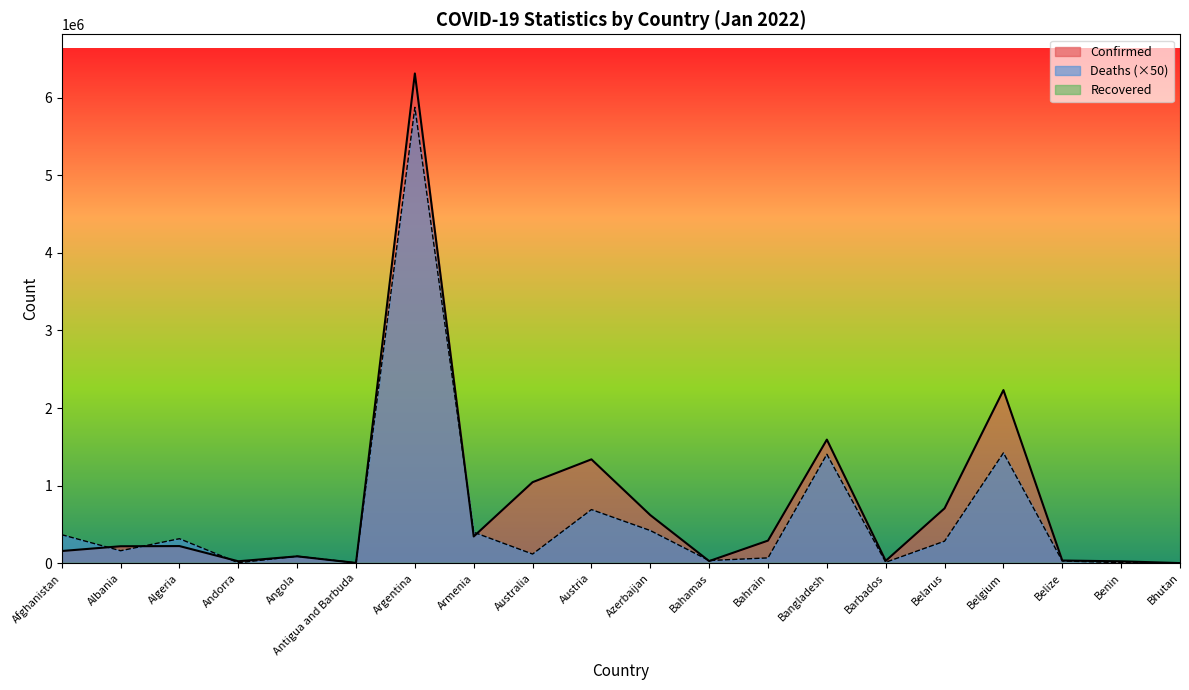

What is the total value across all series at Armenia?

745905